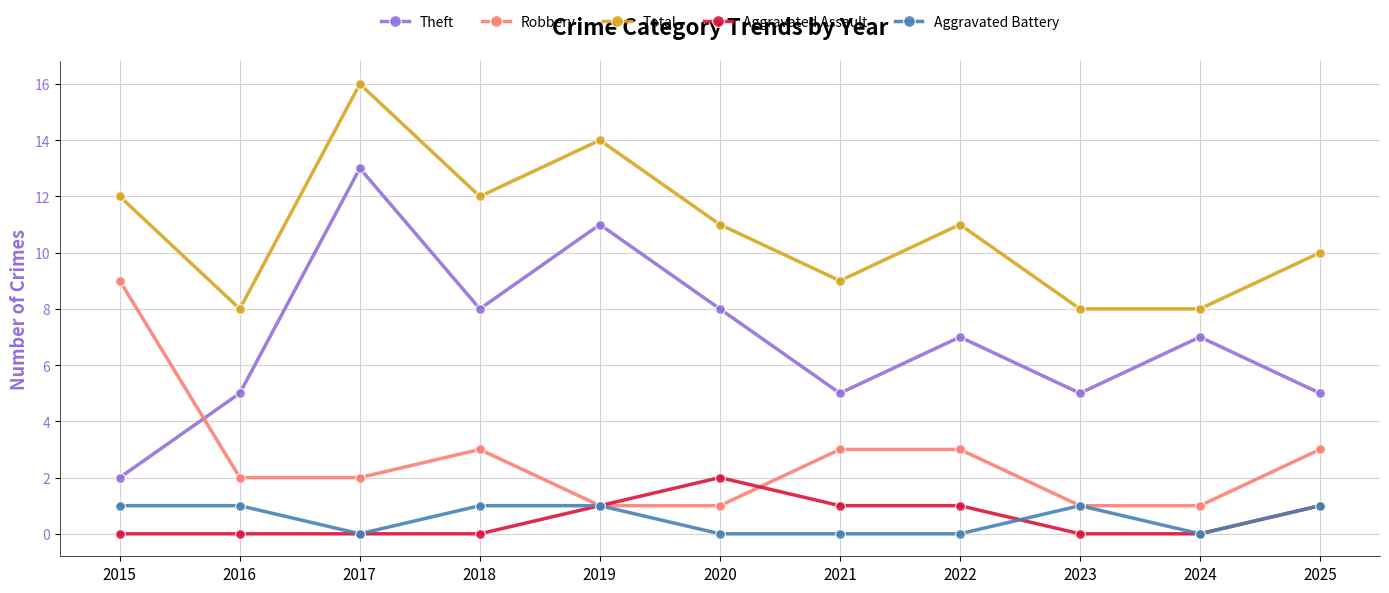

Is this an area chart (filled region under the line)?

No